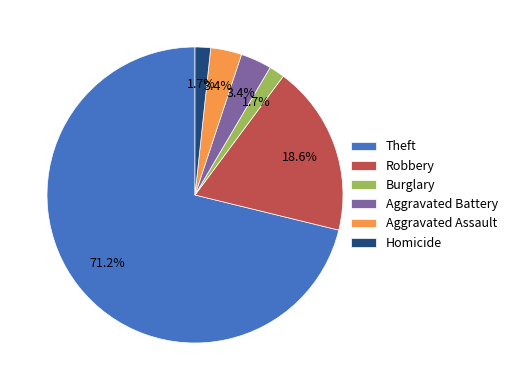

Is there any slice that represents more than half of the pie?

Yes